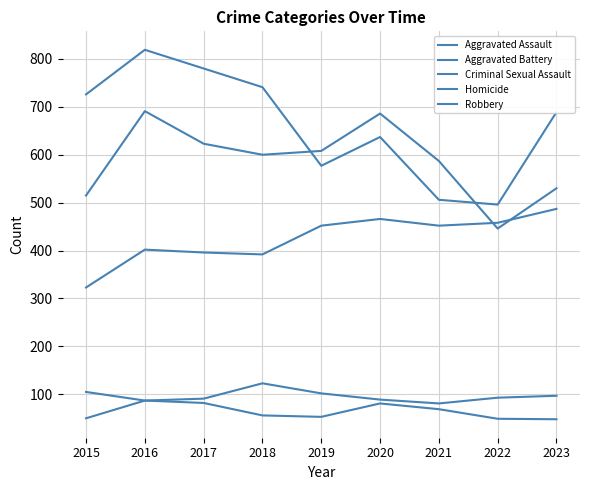

Where does the Aggravated Assault series first go above 452?

2020